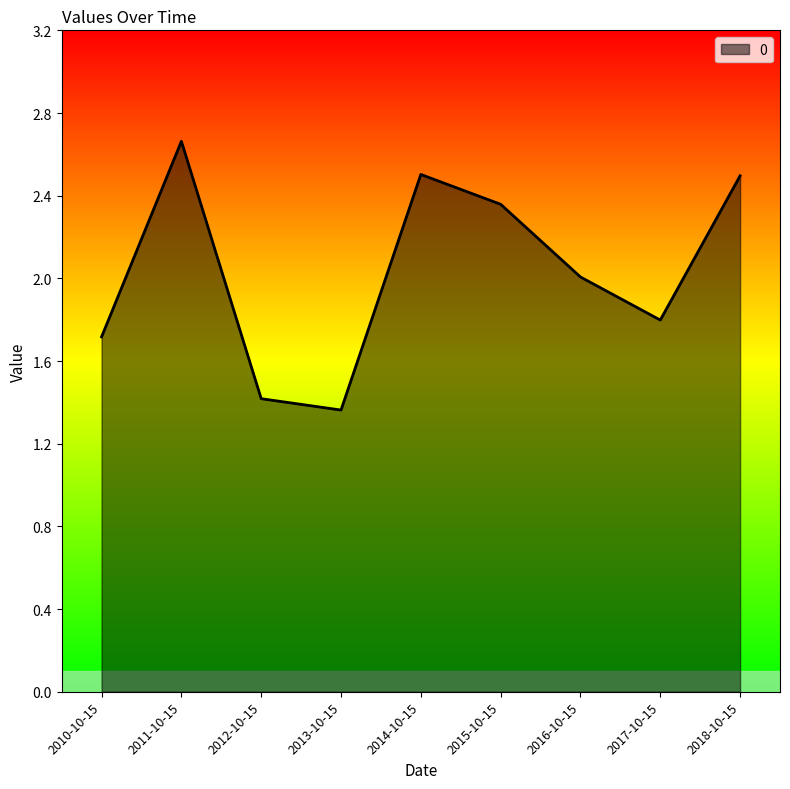

At which label does the data first exceed 2?

2011-10-15